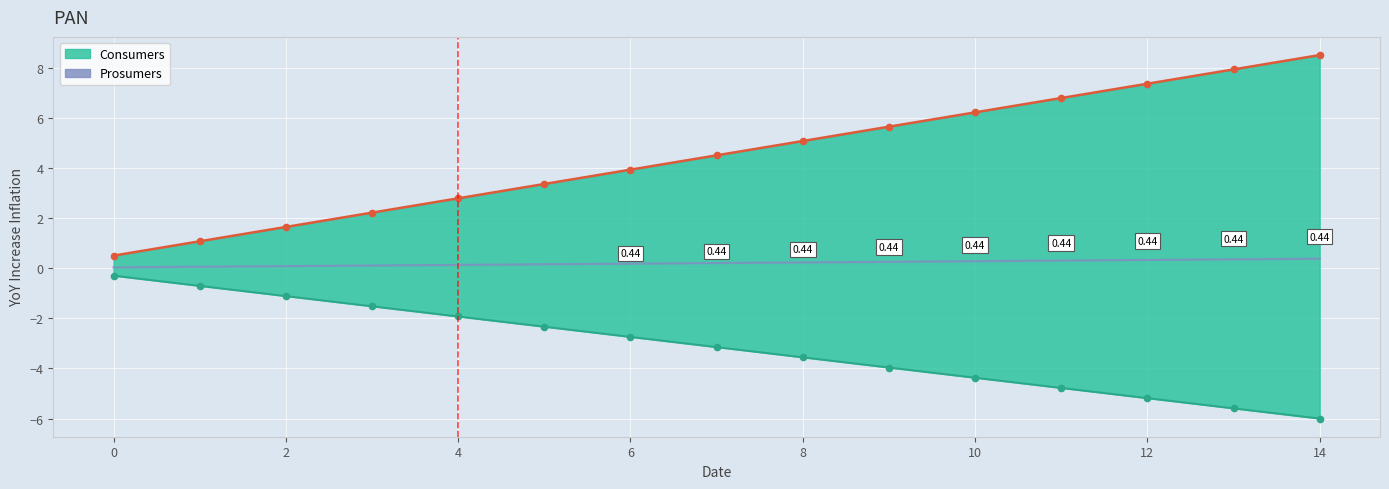

What is the label of the 13th point from the right?

2